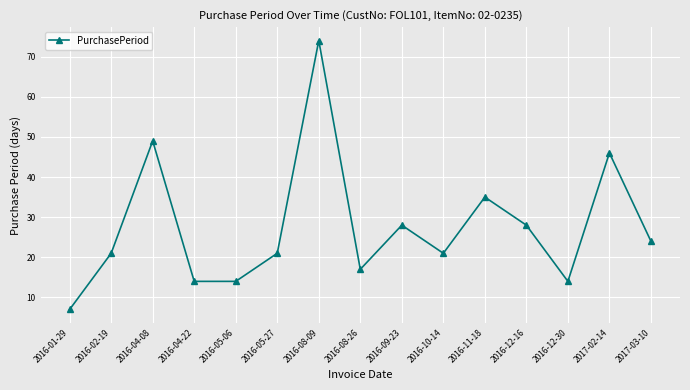

How many categories are shown in the chart?

15